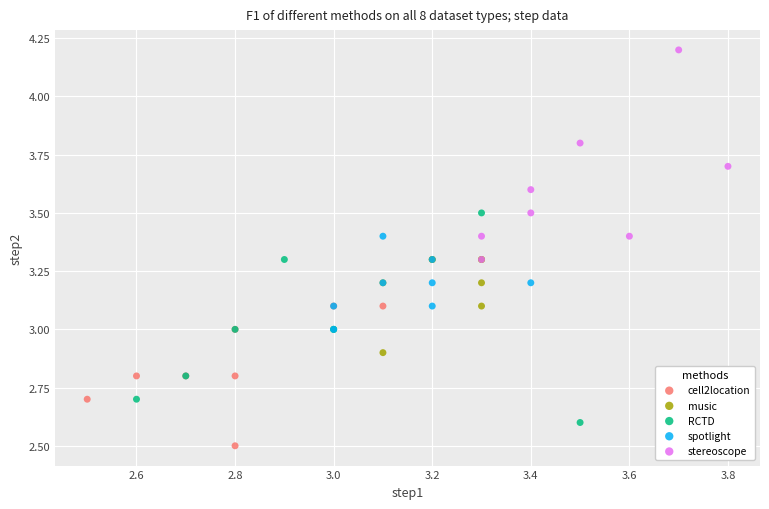

Which series contains the lowest Y value?

cell2location